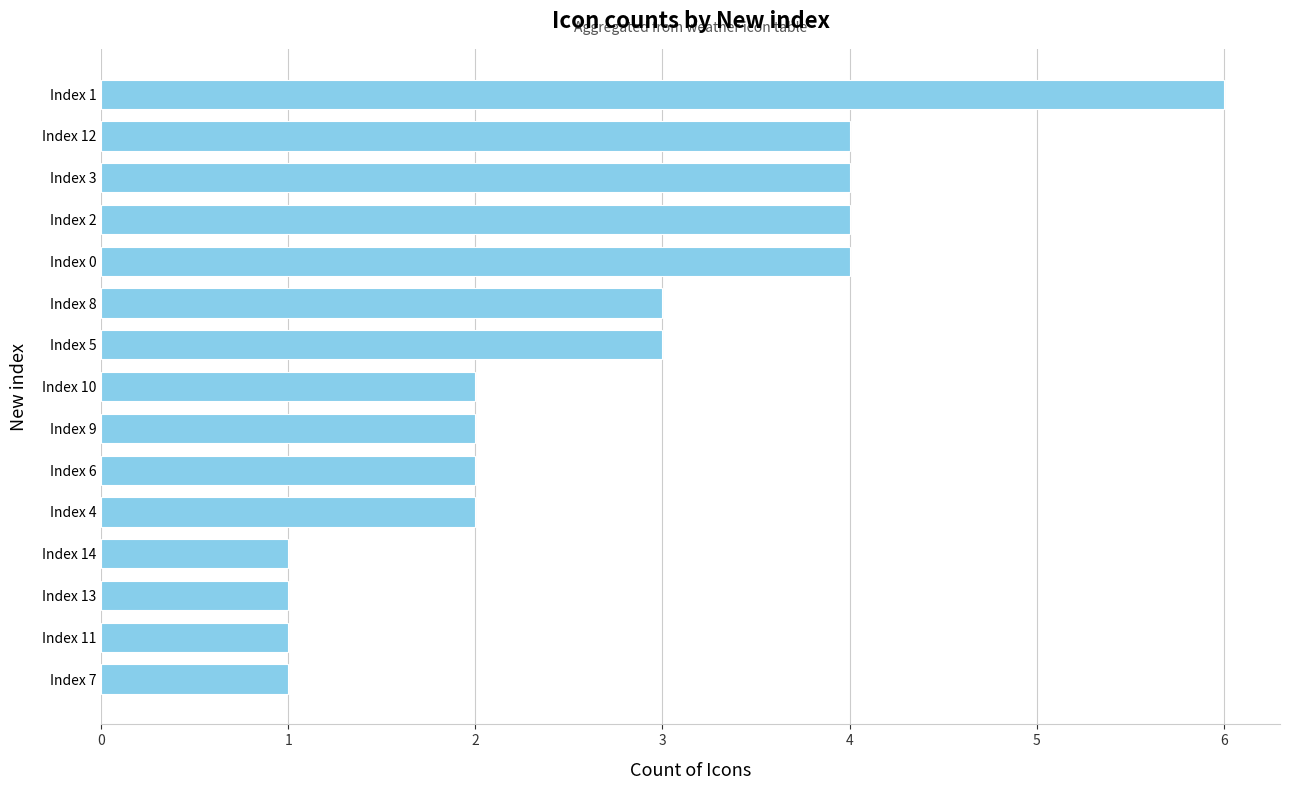

Count the values in the range 1 to 4.

14